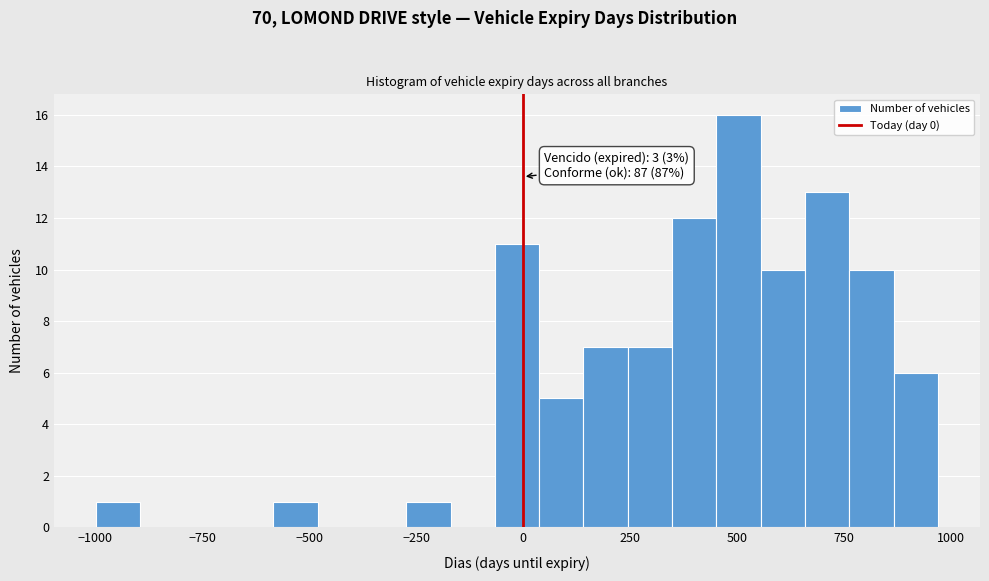

Around what value on the x-axis is the tallest bar? Give the approximate position of its centre, as read against the axis.

500